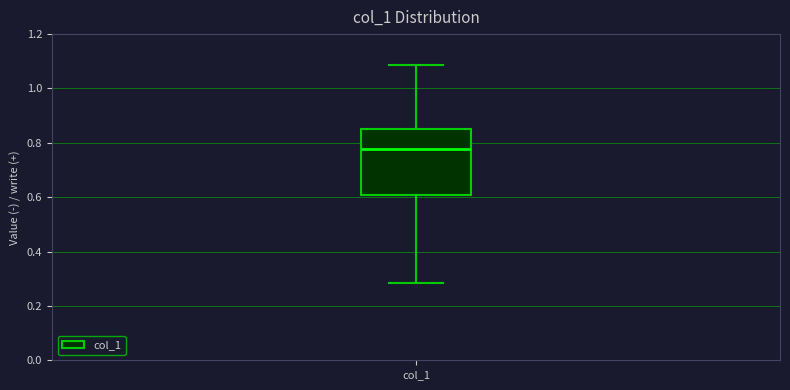

Transcribe this box plot: give where the median line is, the range the box spans, and where the two whiskers end, as read against the y-axis. The values are not printed on the chart, so give them approximately, as read against the axis.

median 0.78, box 0.60 to 0.86, whiskers 0.28 to 1.08